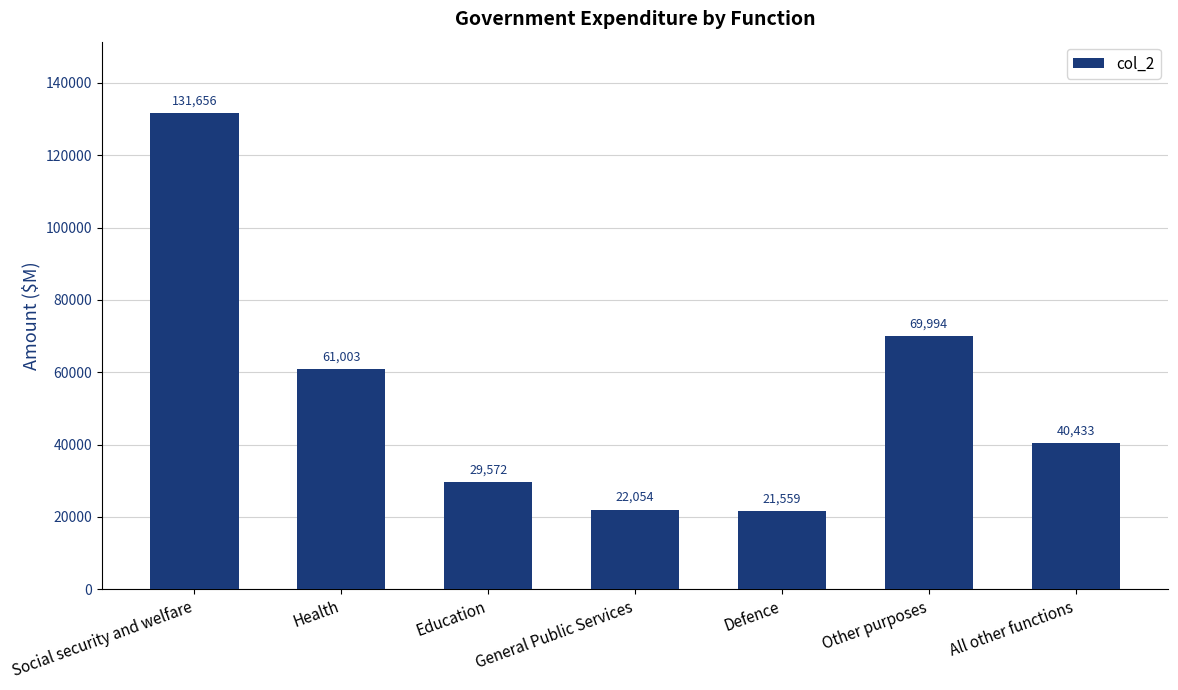

What is the difference between the maximum and minimum values?

110097